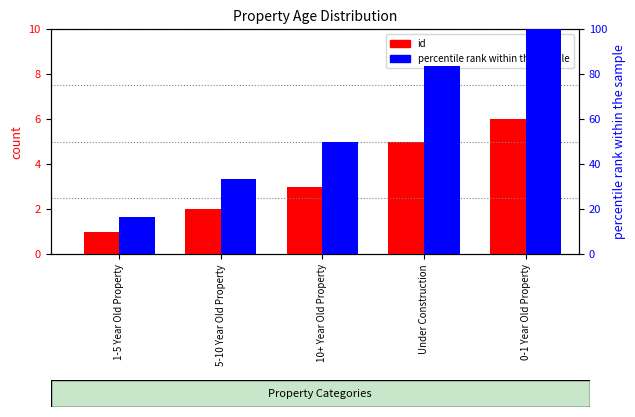

Where is id nearest to the value 3?

10+ Year Old Property